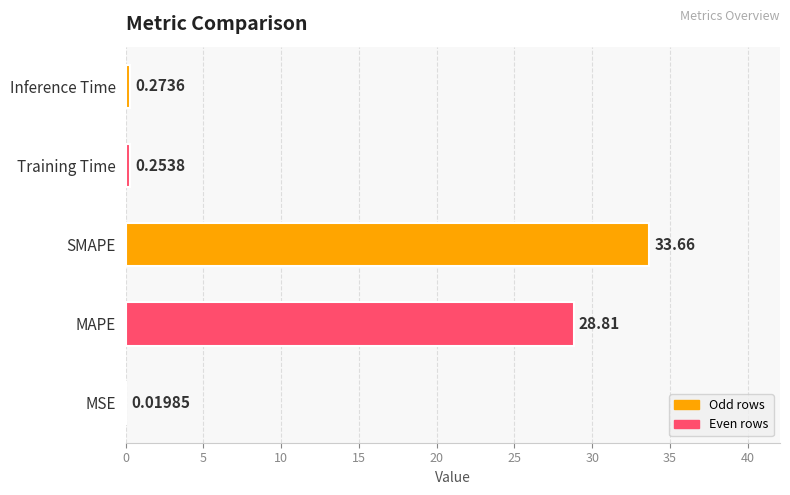

At which category does the chart reach its peak across all series?

SMAPE